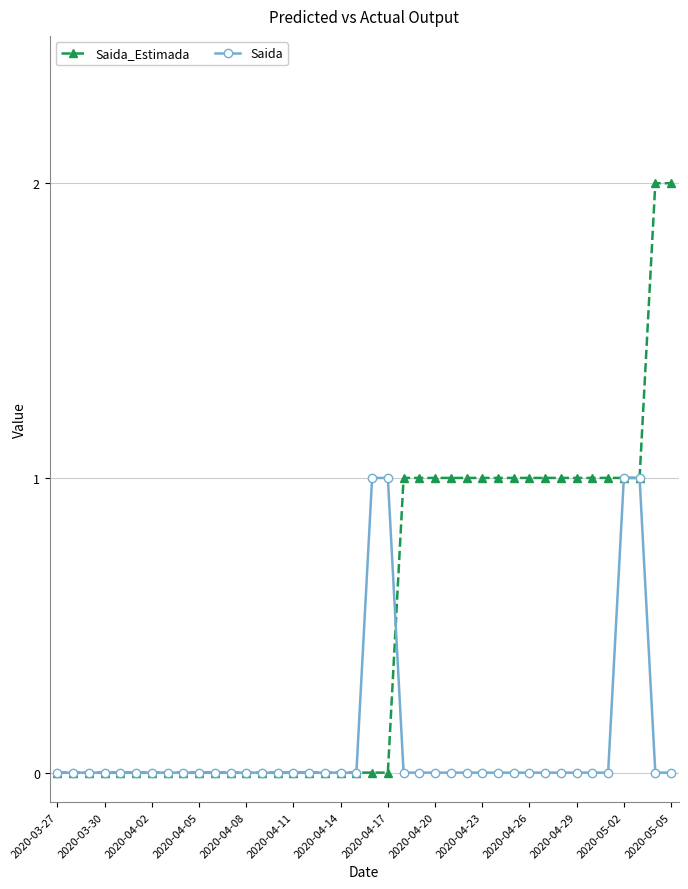

Which series has the widest spread of values?

Saida_Estimada